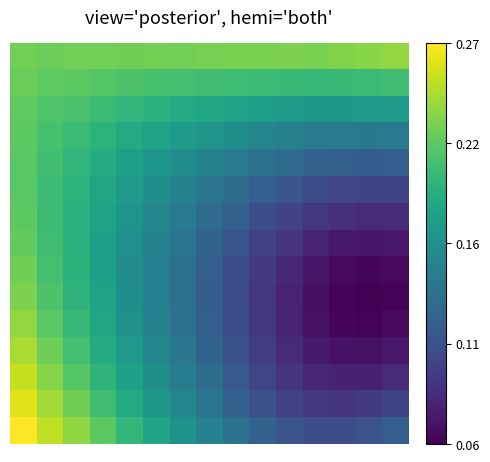

What is the minimum value shown in the chart?

0.1